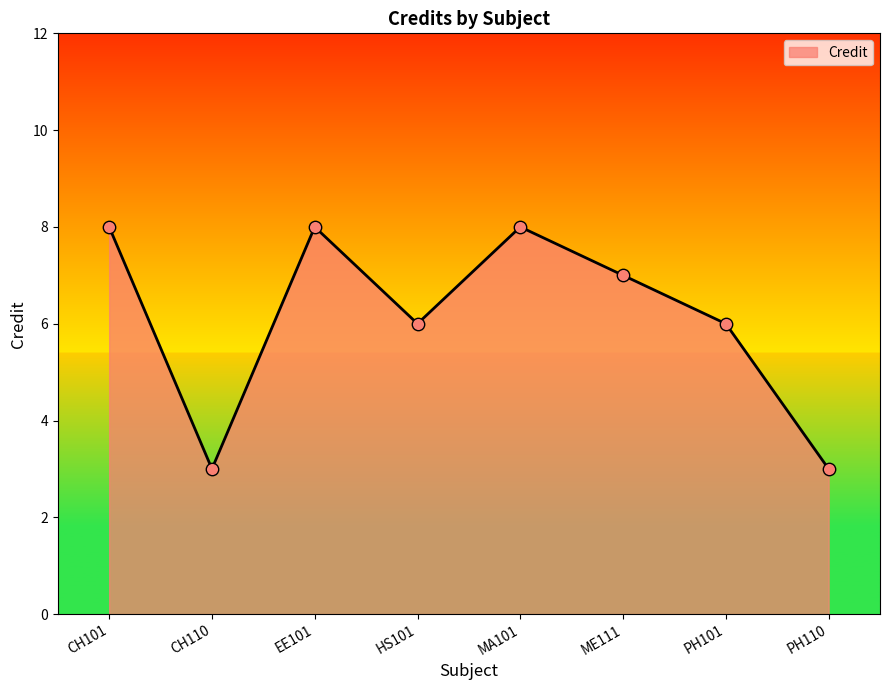

Which has a higher value, CH110 or CH101?

CH101